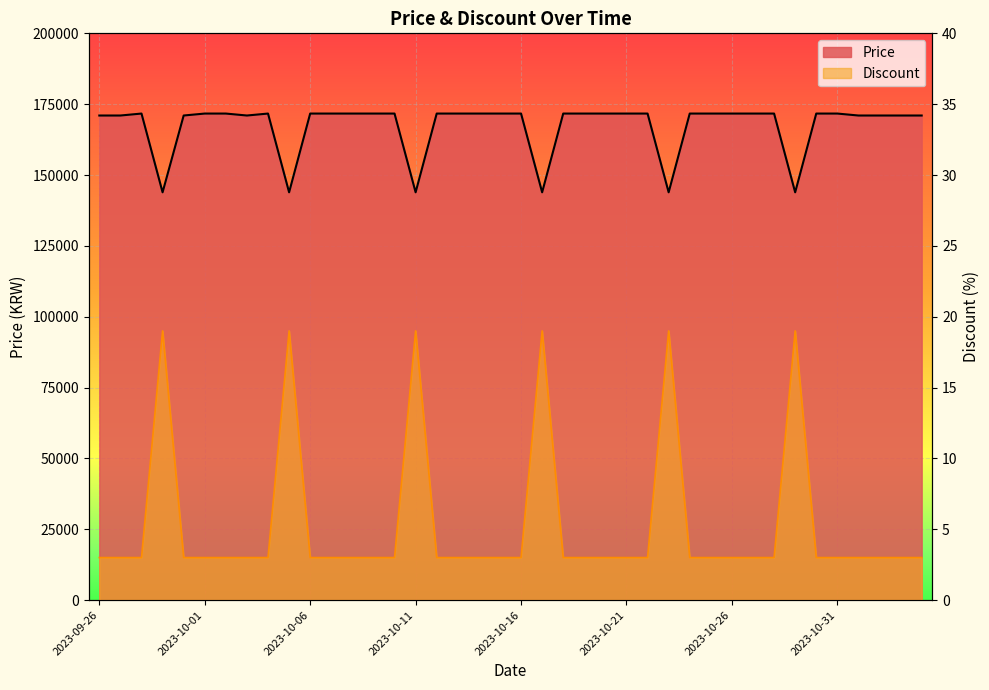

Rank the series by their maximum value, from highest to lowest.

Price, Discount